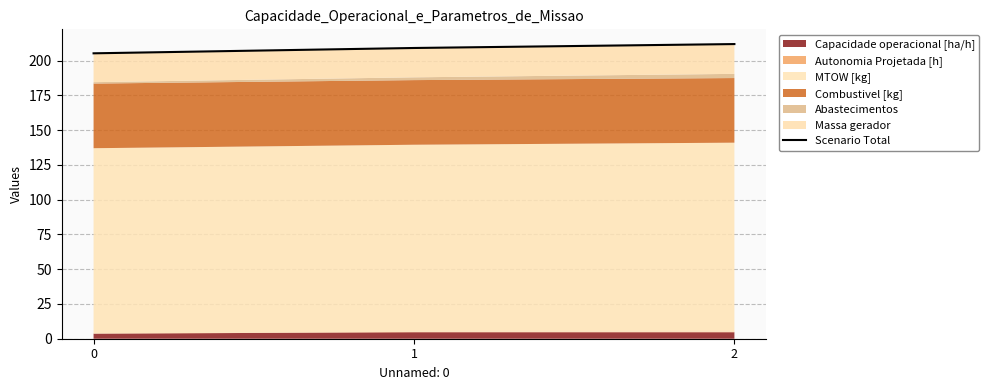

Rank the categories by value from lowest to highest.

0, 1, 2